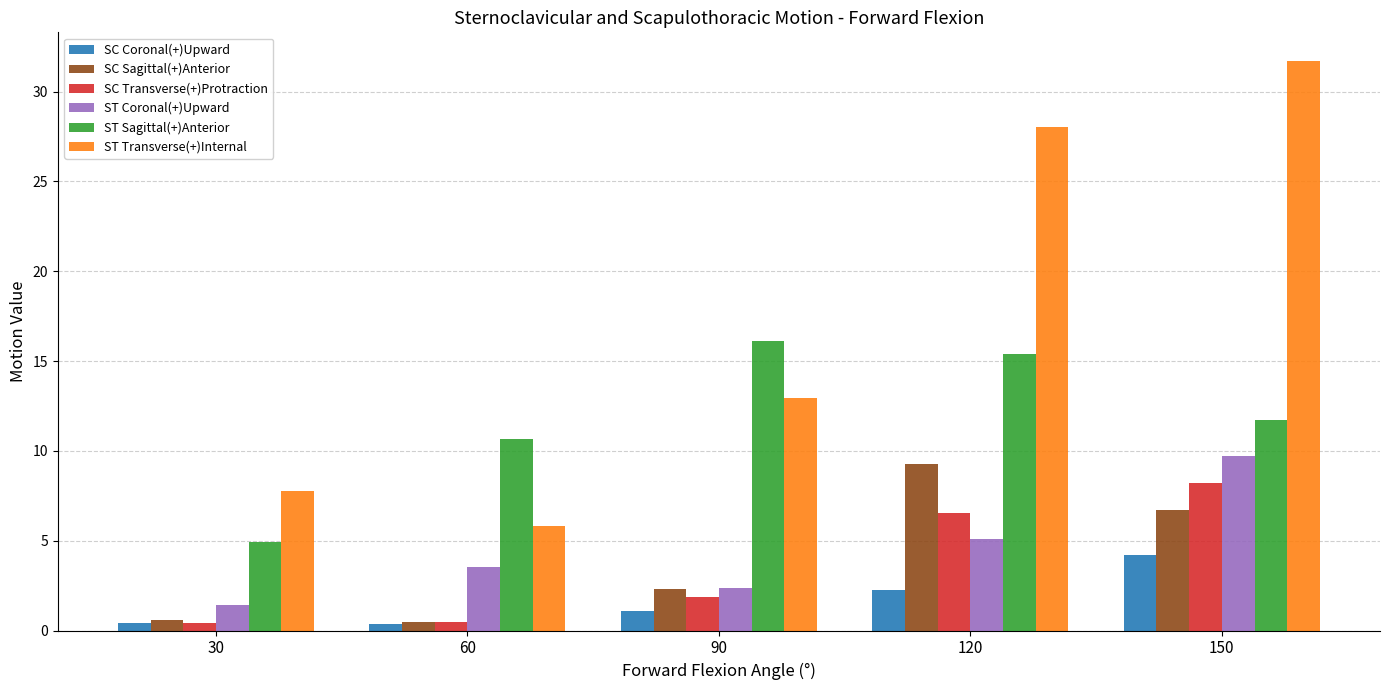

At which category is the sum across all series the highest?

150